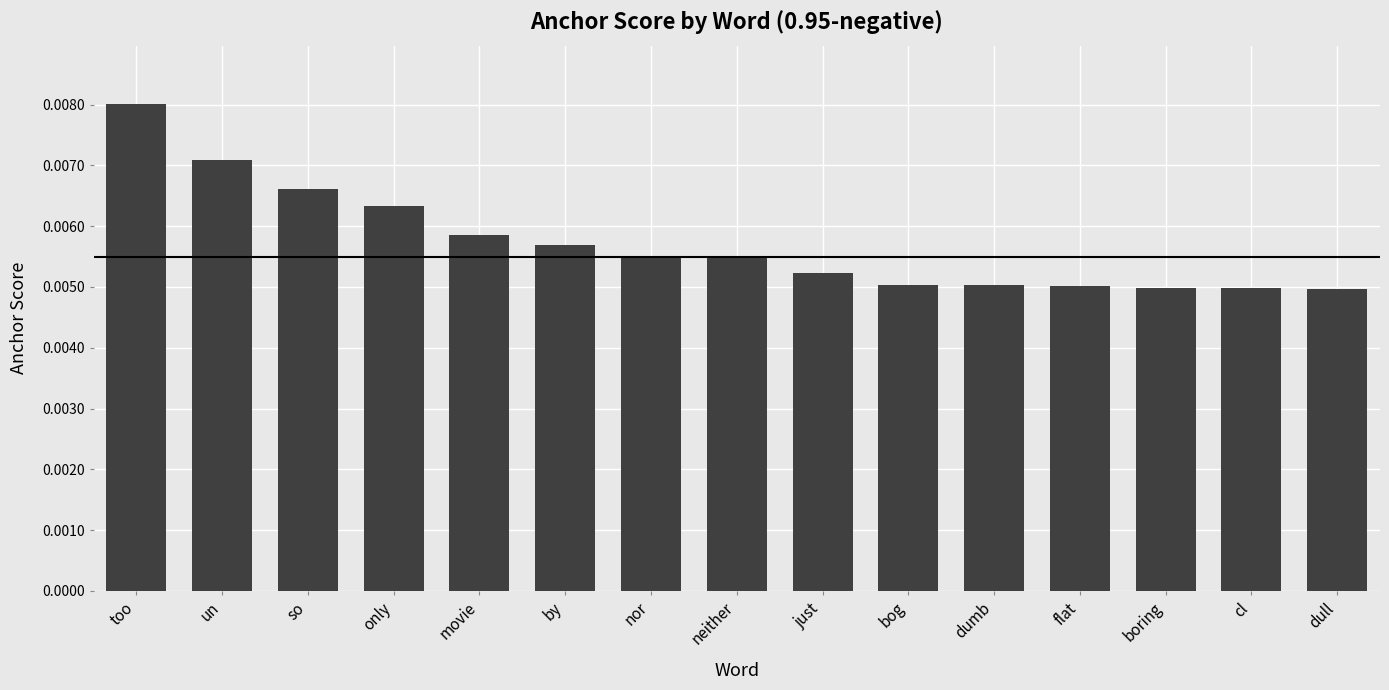

What is the label of the 6th bar from the left?

by